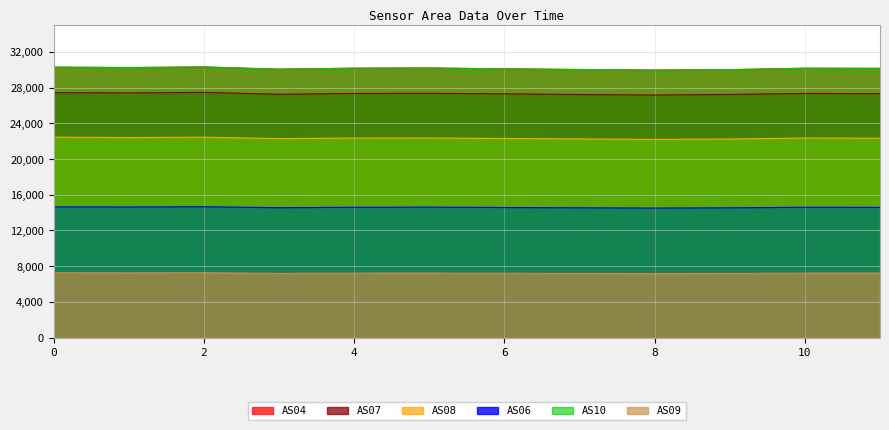

Reading left to right, what are all the values shown in this chart?

AS04: 30278	30244	30307	30064	30168	30192	30094	30020	29959	30004	30166	30157
AS06: 14642	14628	14656	14550	14598	14613	14573	14537	14509	14535	14600	14584
AS07: 27433	27405	27458	27248	27341	27360	27297	27220	27164	27231	27342	27319
AS08: 22448	22408	22444	22288	22347	22353	22302	22248	22197	22238	22349	22329
AS10: 30294	30241	30309	30051	30172	30185	30101	30025	29949	30007	30166	30140
AS09: 7266	7252	7269	7198	7226	7231	7210	7192	7172	7191	7229	7229